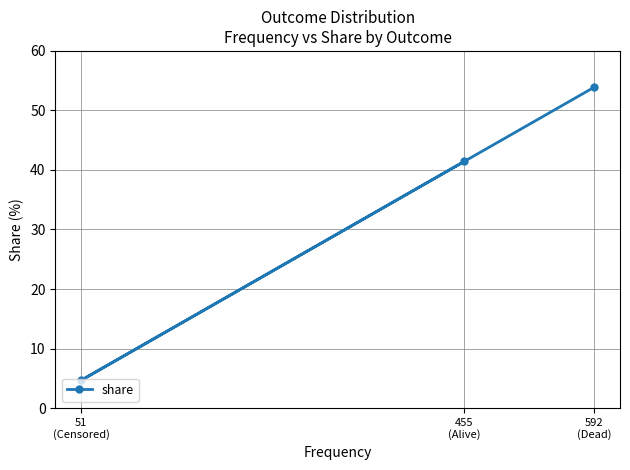

Approximately how many times larger is the value at 592
(Dead) compared to 455
(Alive)?

1.3